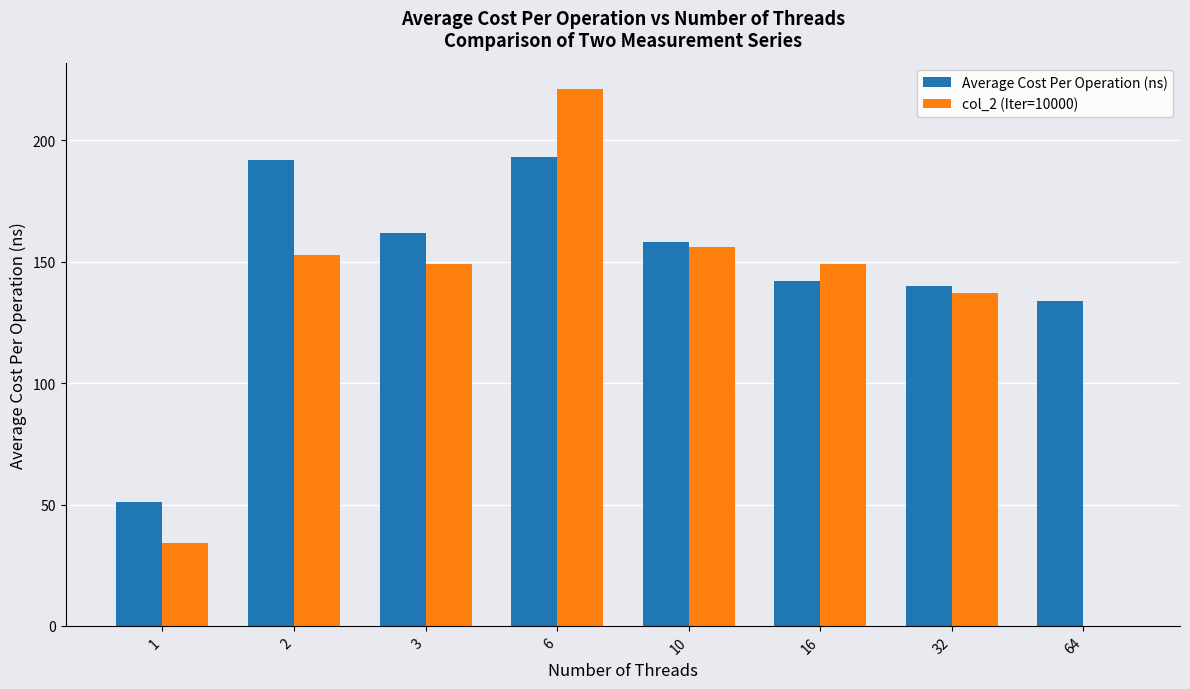

How many values in col_2 (Iter=10000) are above zero?

7